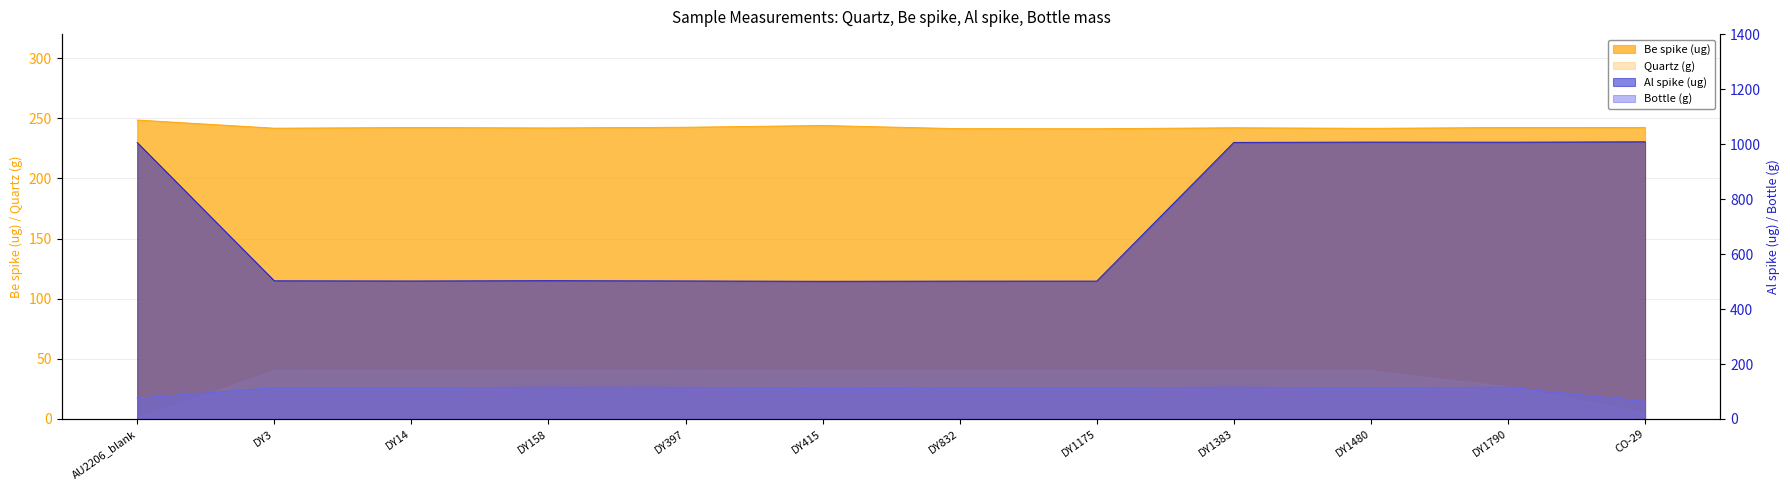

The value of Be spike (ug) at DY397 is 403.5. True or false?

False